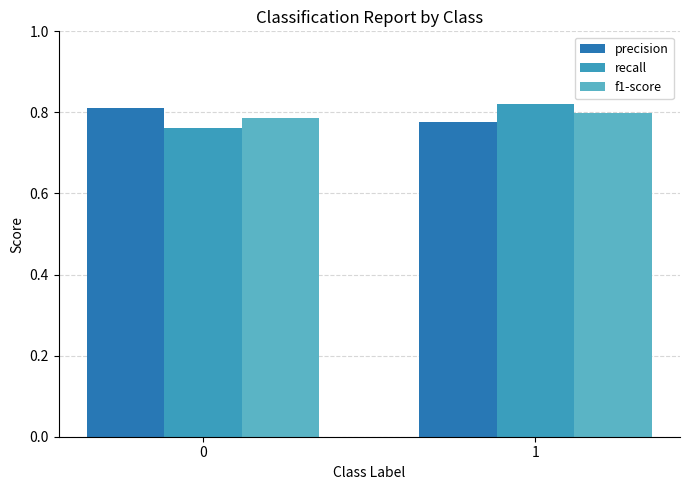

Reading left to right, list all the values displayed in this chart.

precision: 0=0.8	1=0.8
recall: 0=0.8	1=0.8
f1-score: 0=0.8	1=0.8